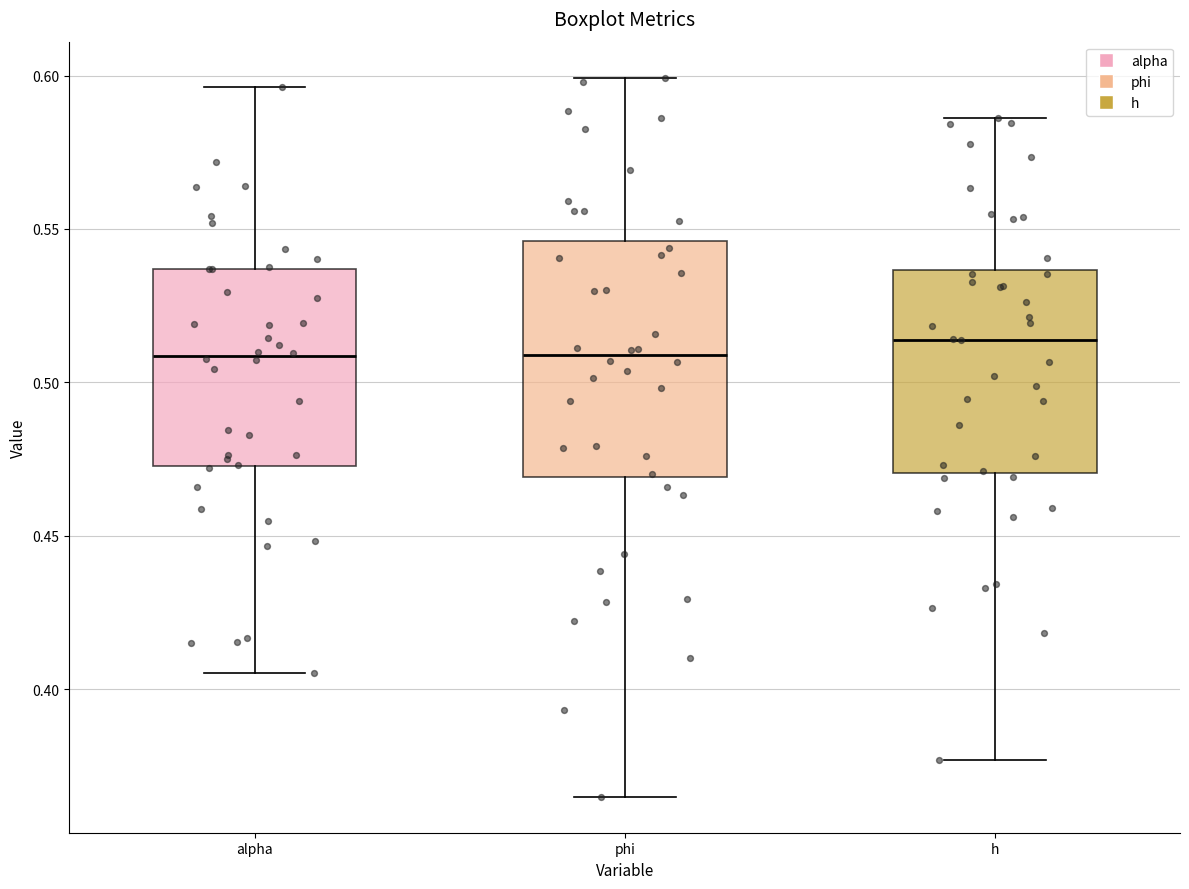

Reading left to right, read every box against the y-axis: the position of its median line, the range the box covers, and the ends of its whiskers. The values are not printed on the chart, so give them approximately, as read against the axis.

alpha: median 0.510, box 0.475 to 0.535, whiskers 0.405 to 0.595
phi: median 0.510, box 0.470 to 0.545, whiskers 0.365 to 0.600
h: median 0.515, box 0.470 to 0.535, whiskers 0.375 to 0.585